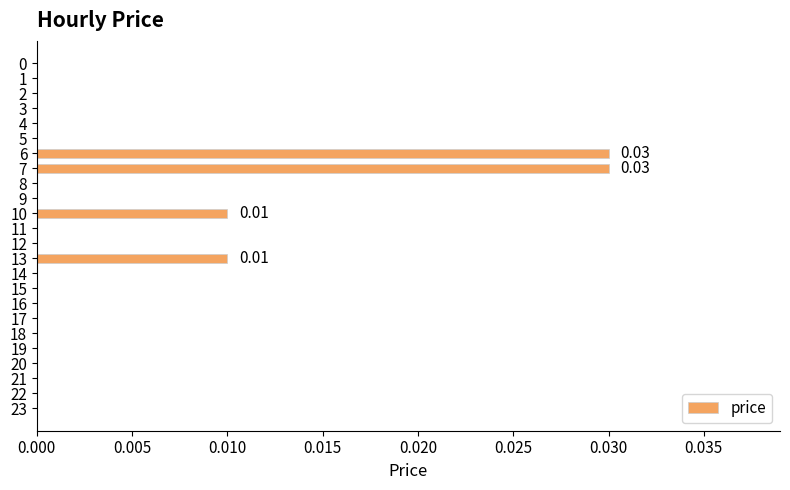

Are the bars horizontal?

Yes